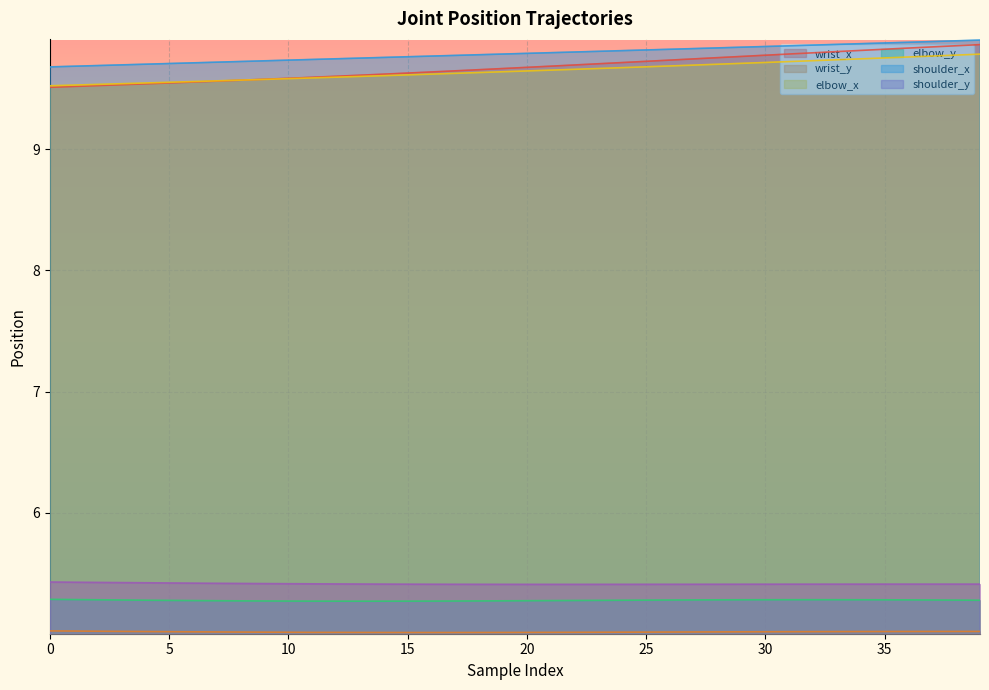

What is the average value of the elbow_y series?

5.3